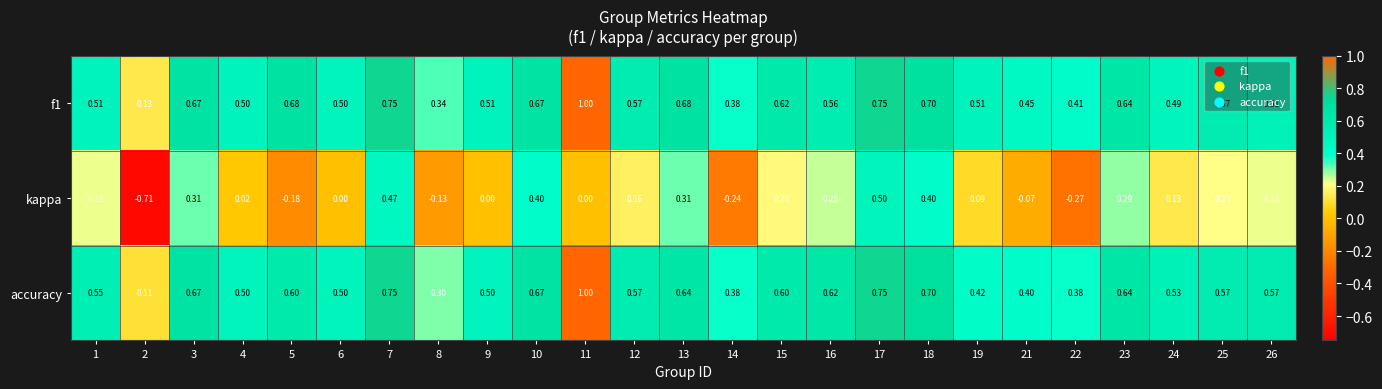

Between 9 and 16, which series saw the biggest shift?

kappa